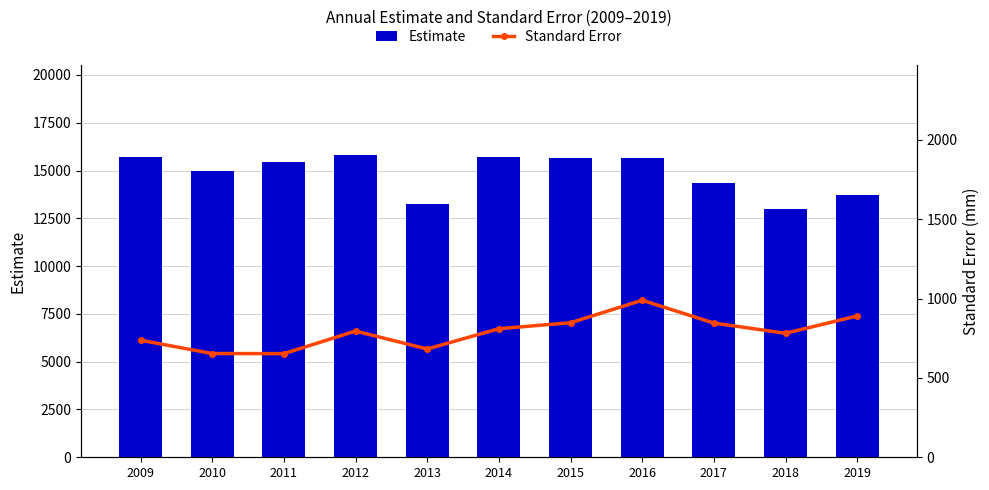

At which category does the chart reach its minimum across all series?

2011